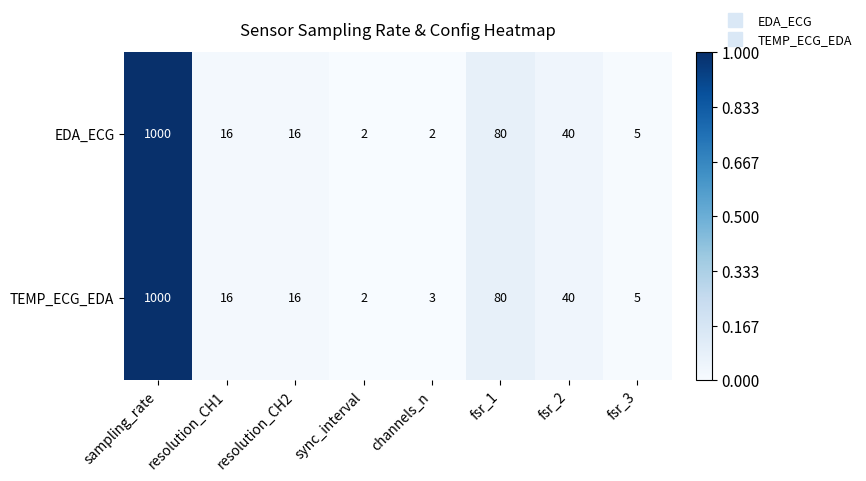

List the series in order of their overall mean, lowest first.

EDA_ECG, TEMP_ECG_EDA